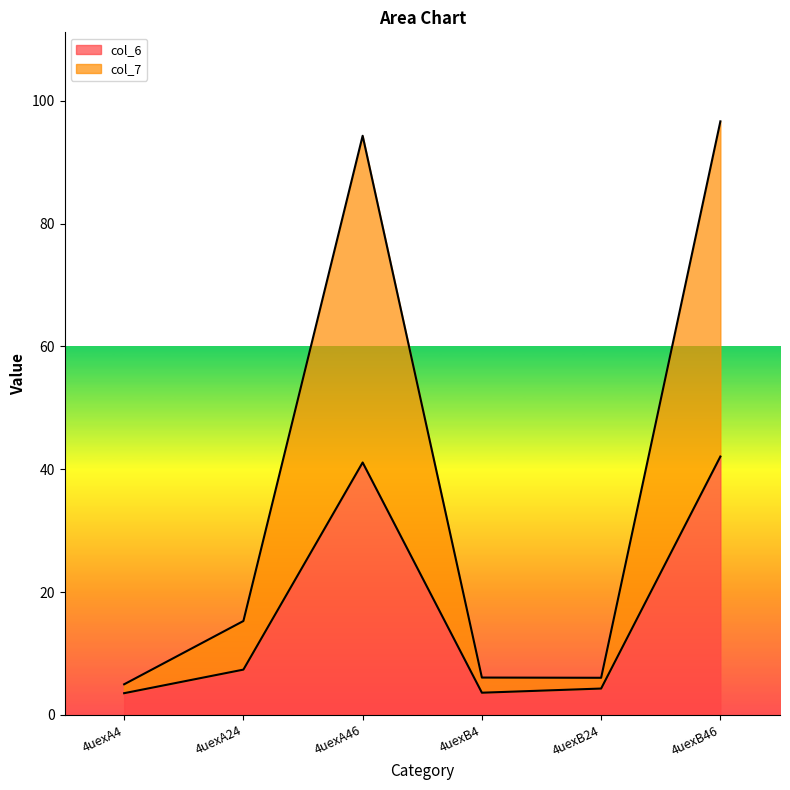

Reading left to right, what are all the values shown in this chart?

col_6: 3.5	7.4	41.1	3.6	4.3	42.1
col_7: 5.0	15.3	94.3	6.1	6.0	96.7